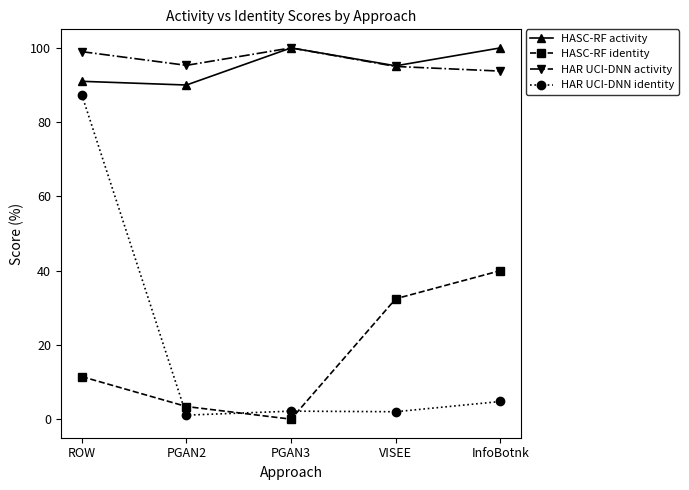

At which label does HAR UCI-DNN identity reach its peak?

ROW